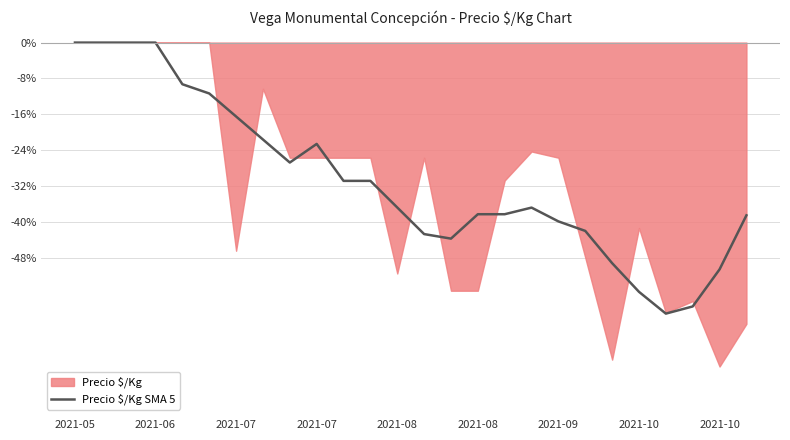

Does the chart have visible grid lines?

Yes